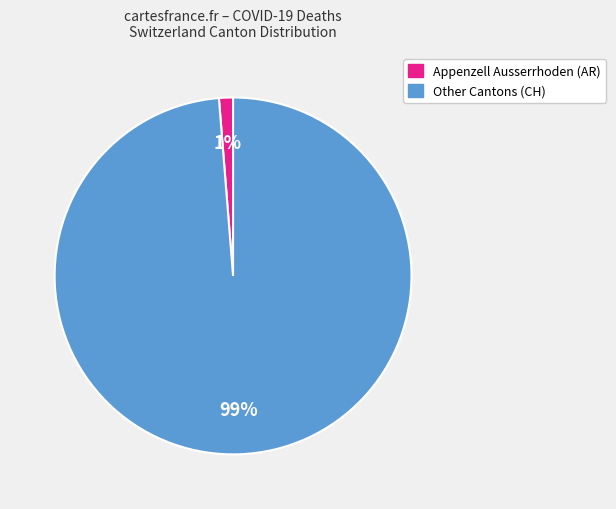

To the nearest percent, what is the average slice percentage?

50%